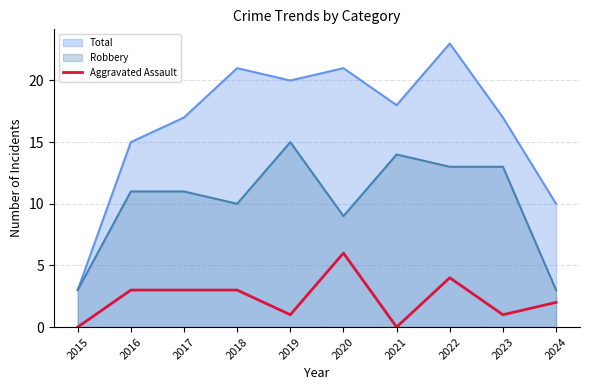

At which category does the data reach its first local valley?

2019